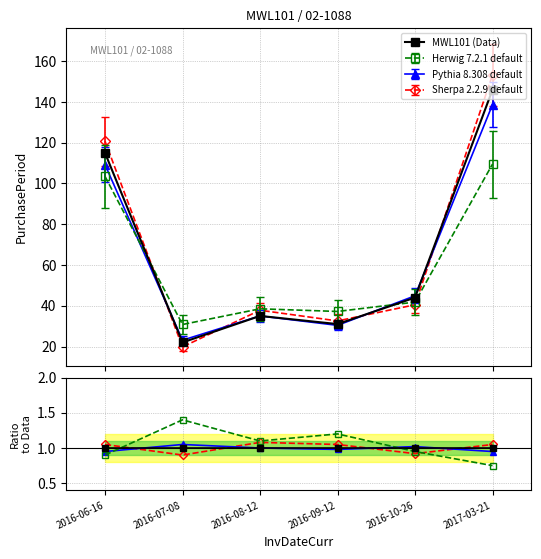

What is the maximum value shown in the chart?

146.0